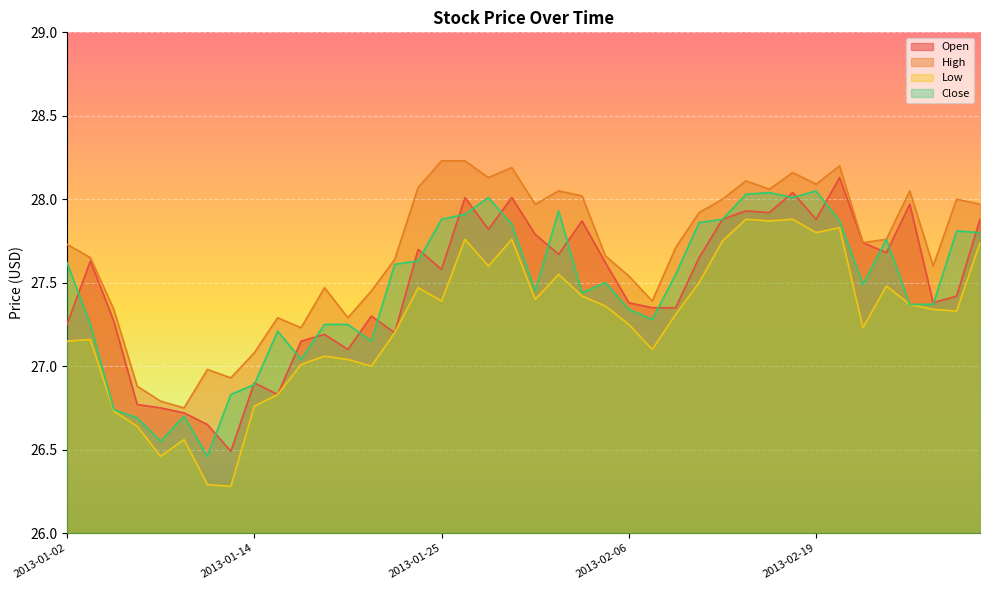

What is the difference between the second highest and second lowest values in the Open series?

1.4